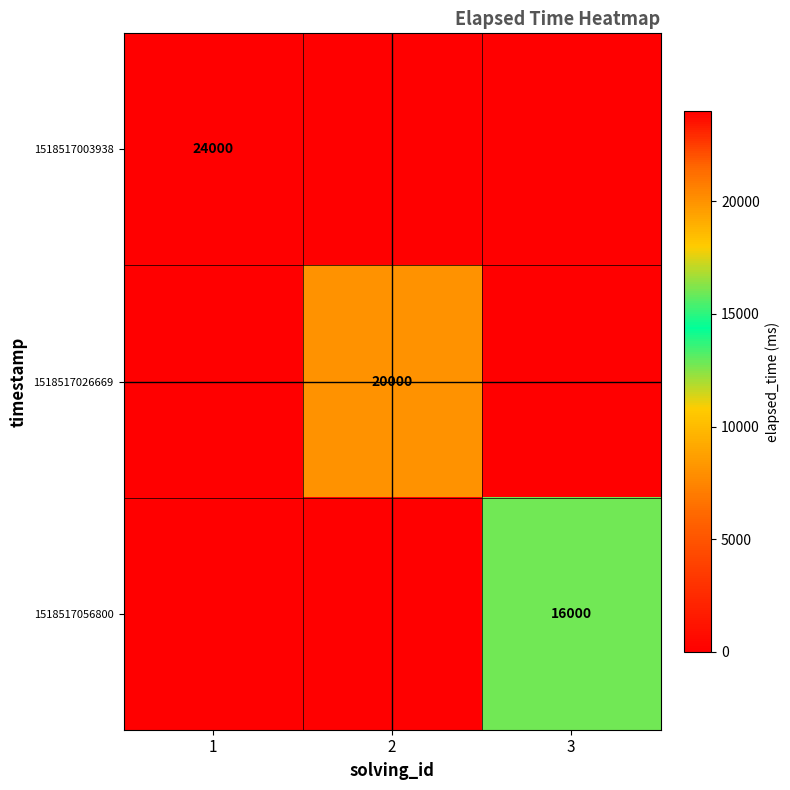

True or false: 1518517056800 has a value of 6114 at 3.

False